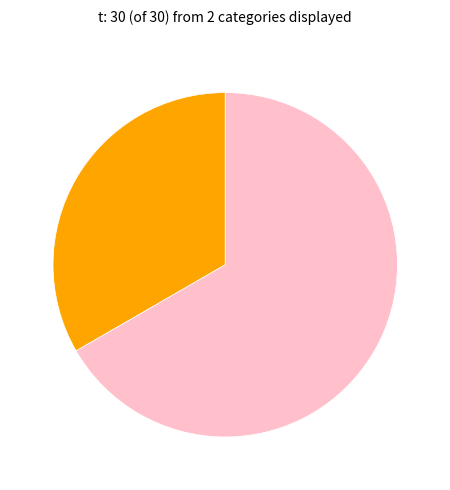

Does any single category account for the majority?

Yes